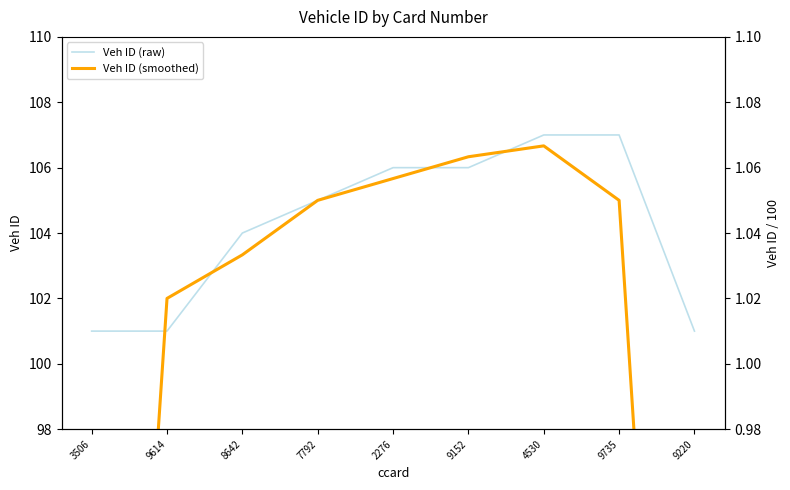

What is the label of the 7th point from the right?

8642